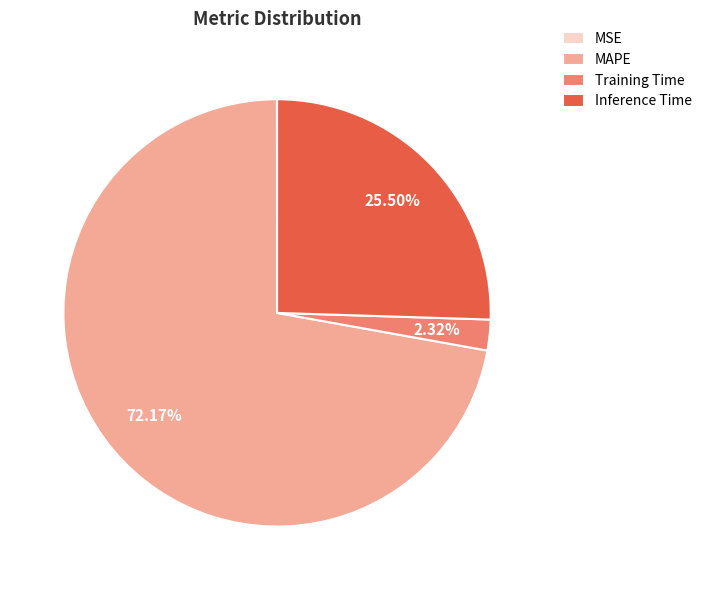

What portion of the pie excludes Inference Time?

74.5%